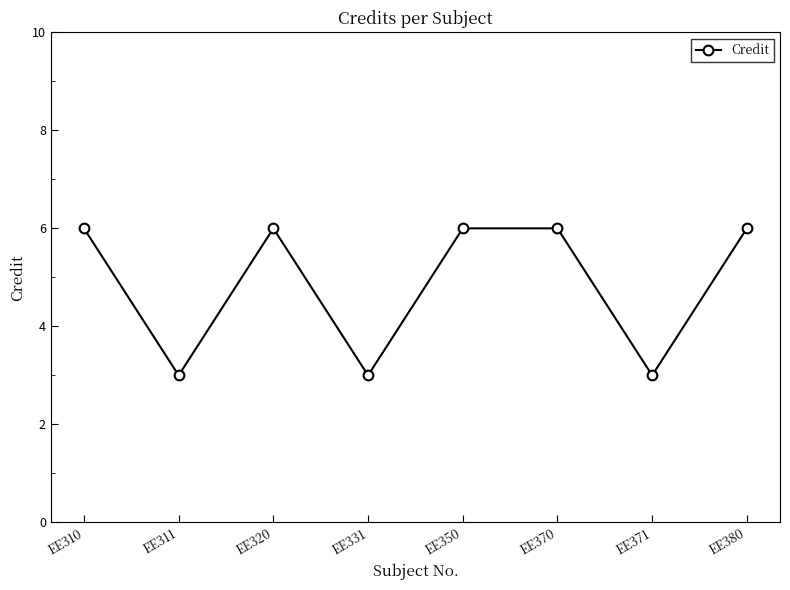

Which has a higher value, EE310 or EE331?

EE310